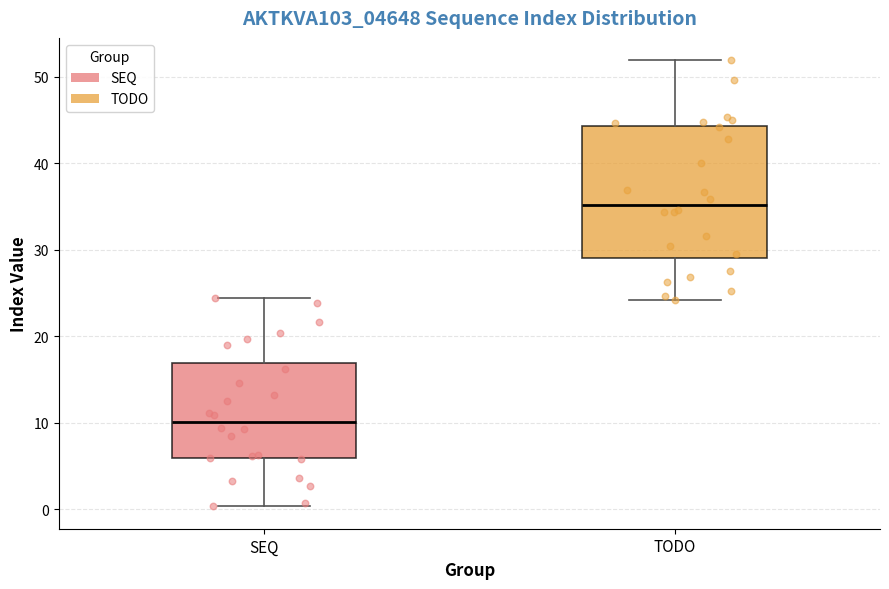

Reading left to right, read every box against the y-axis: the position of its median line, the range the box covers, and the ends of its whiskers. The values are not printed on the chart, so give them approximately, as read against the axis.

SEQ: median 10, box 6 to 17, whiskers 0 to 24
TODO: median 35, box 29 to 44, whiskers 24 to 52